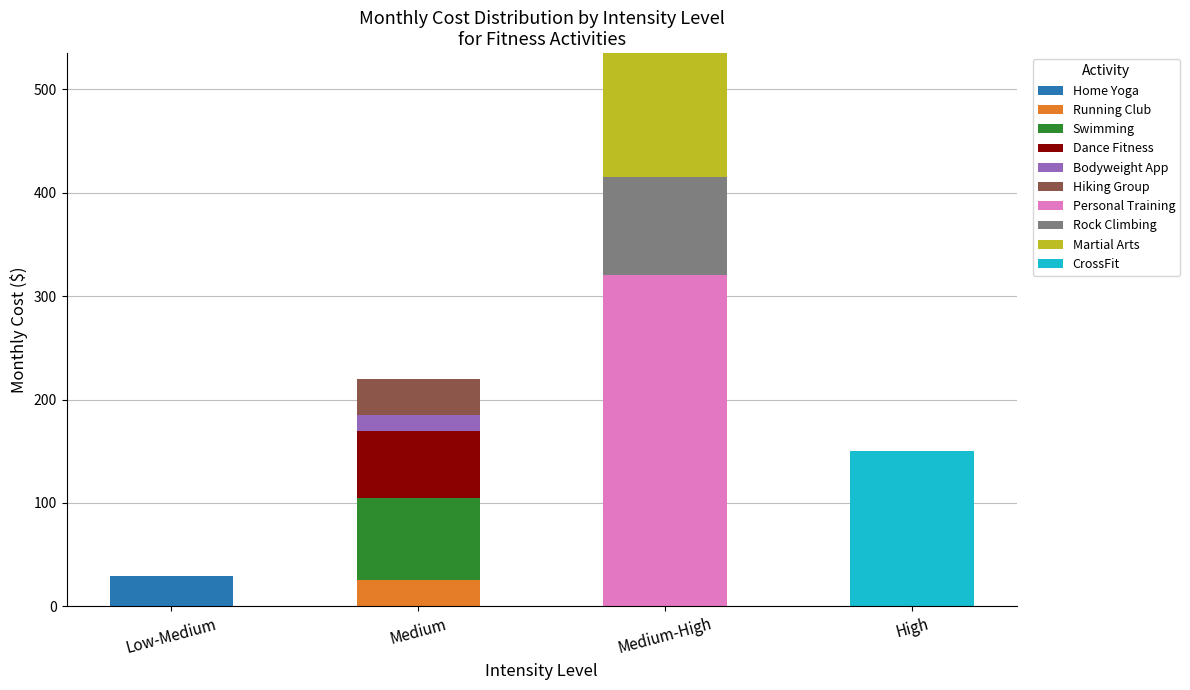

True or false: Home Yoga has a value of 0 at Medium.

True